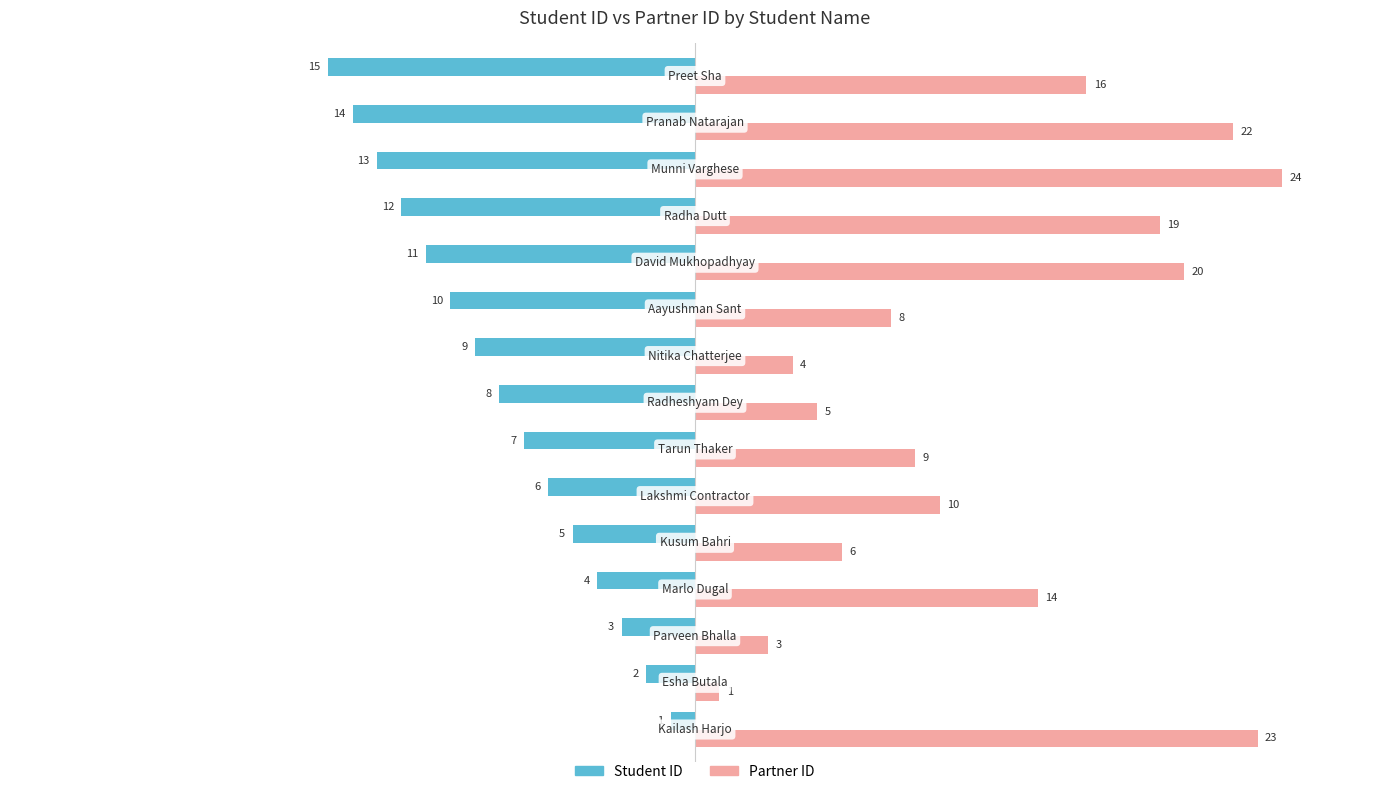

What is the smallest value displayed?

-15